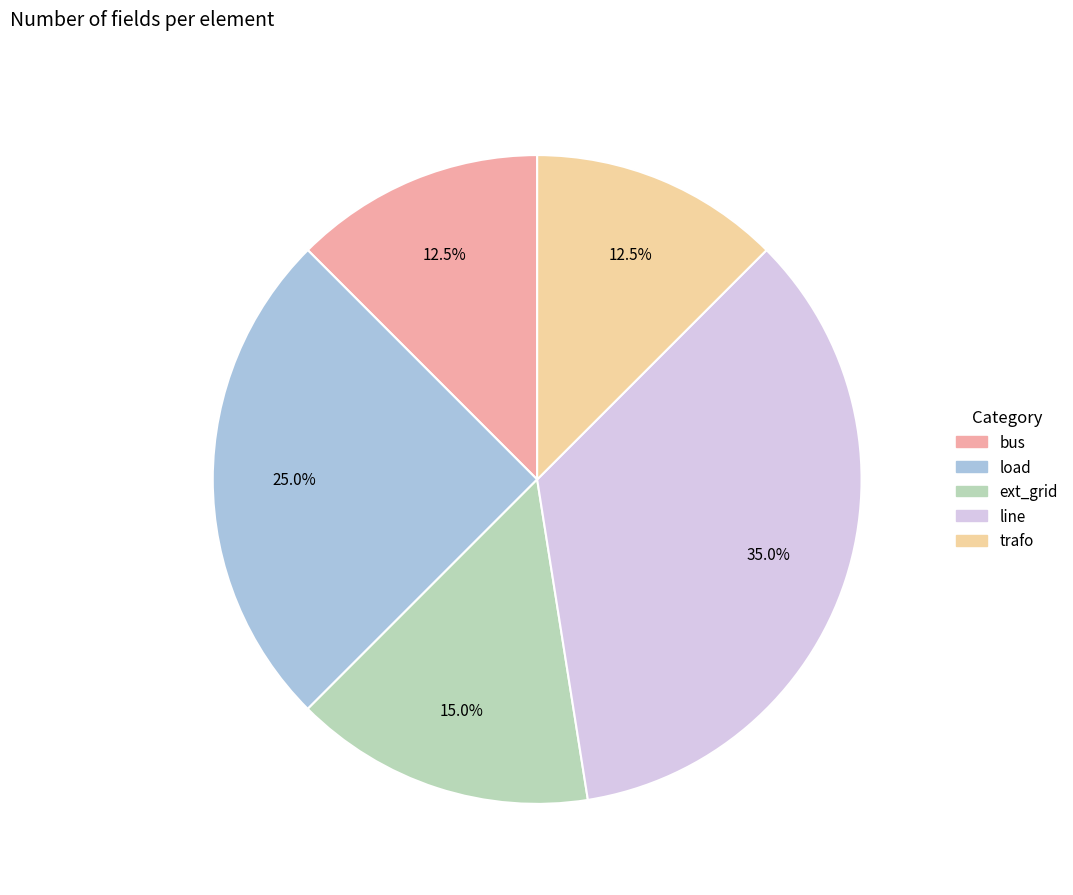

Between load and ext_grid, which is larger?

load